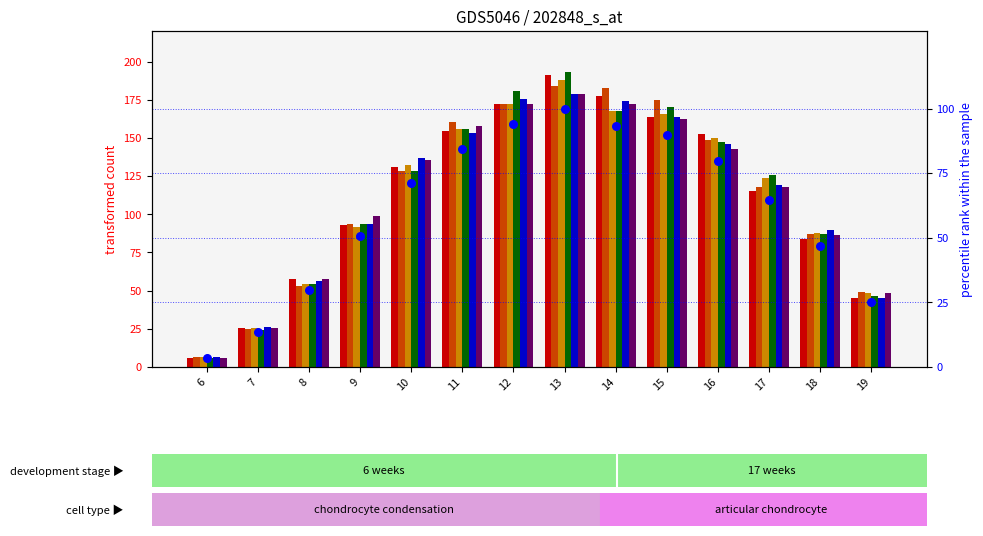

Which series has the widest spread of Y values?

col_5